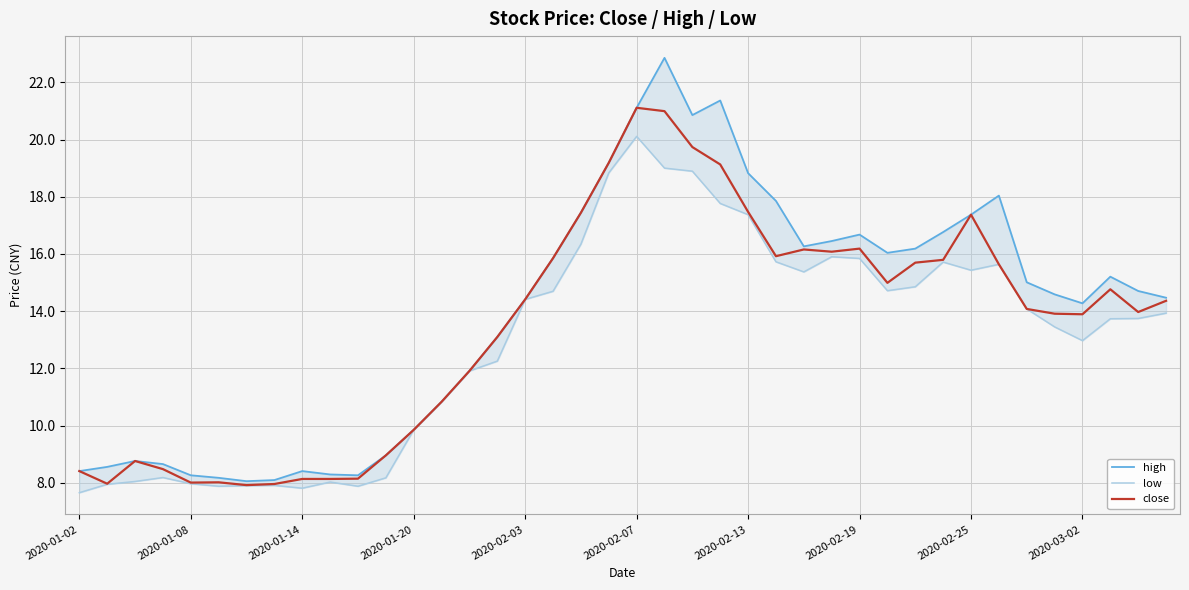

The value of close at 2020-02-13 is 30.1. True or false?

False